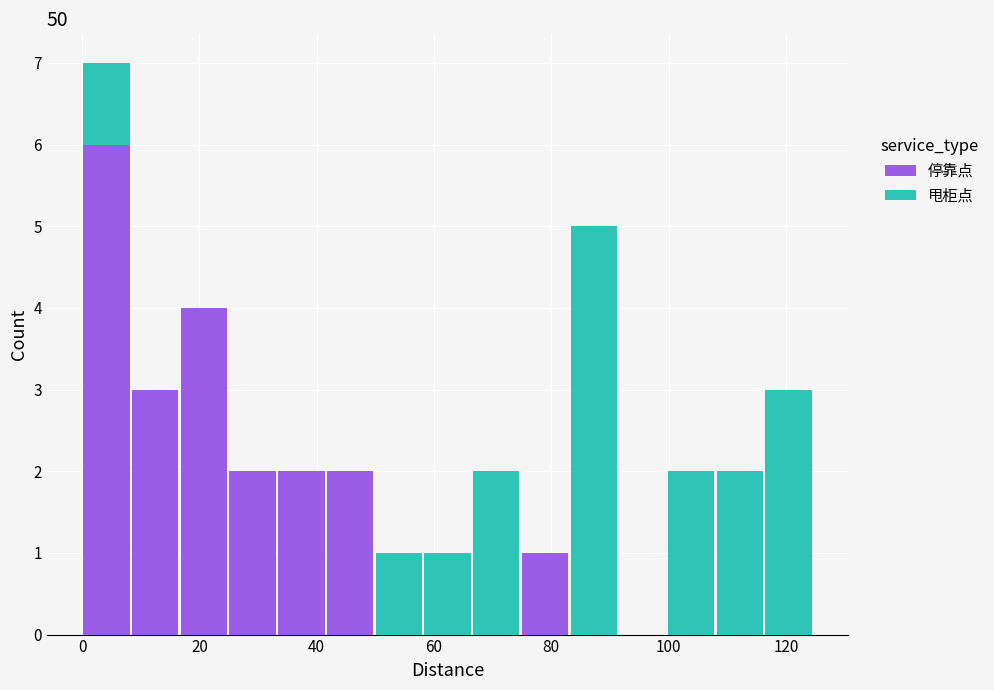

What is the total height of the stacked bar covering 58 to 66 on the x-axis? Neither the bar edges nor the heights are printed on the chart, so give them approximately, as read against the axes.

1